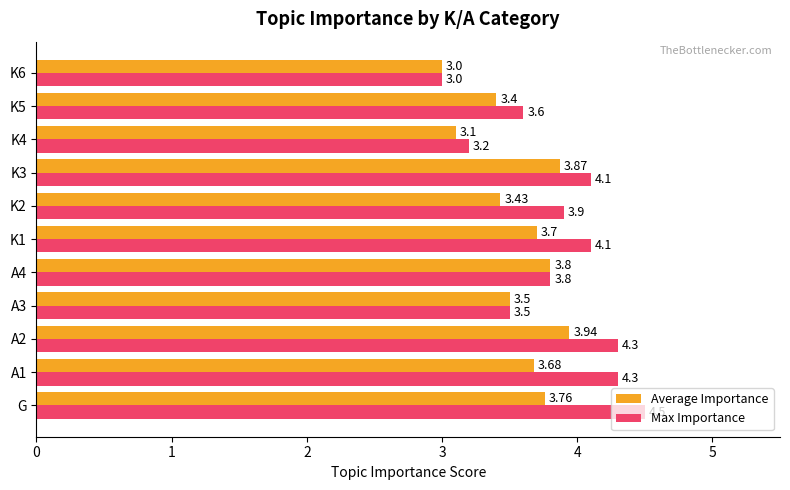

What is the sum of the Max Importance values at G and K2?

8.4